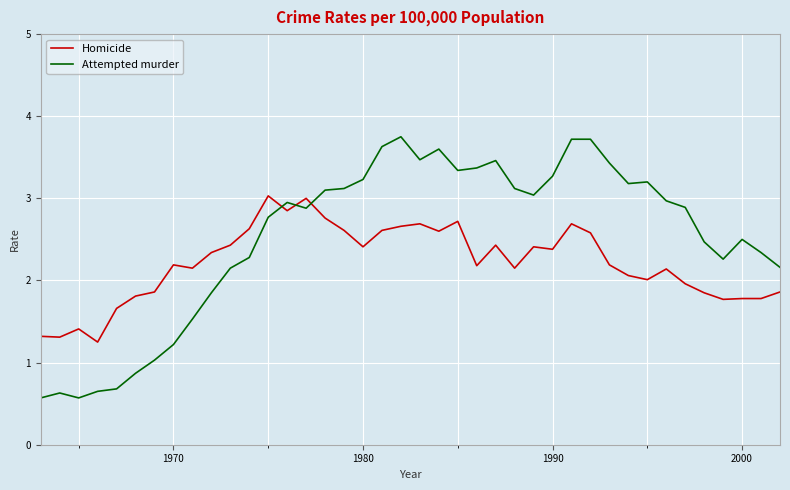

Rank the series by their maximum value, from lowest to highest.

Homicide, Attempted murder